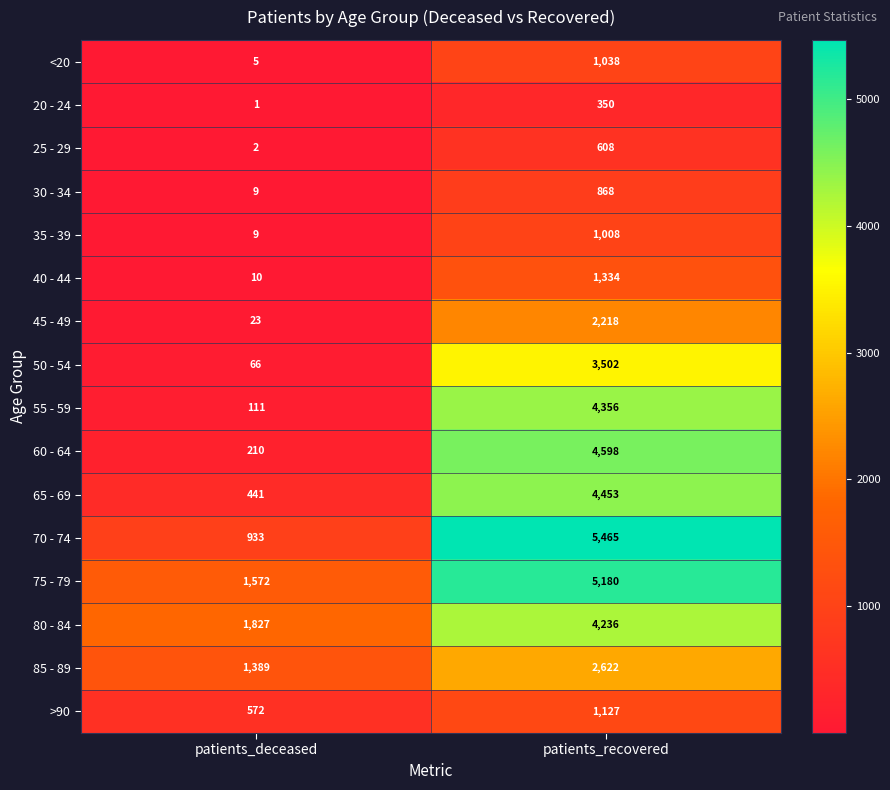

Which category has the highest value across all series?

patients_recovered